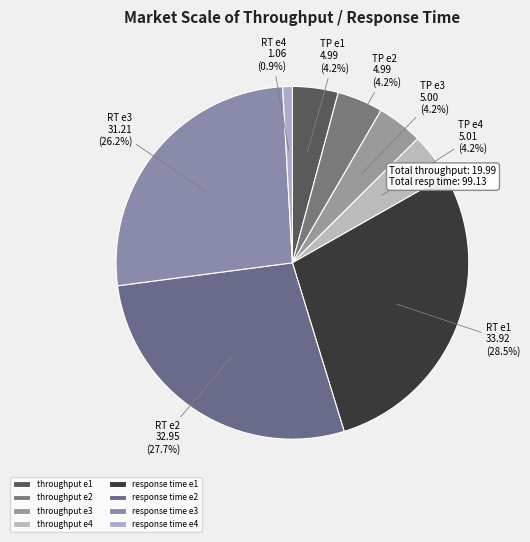

To the nearest percent, what is the difference between the throughput e3 and response time e3 slice percentages?

22%